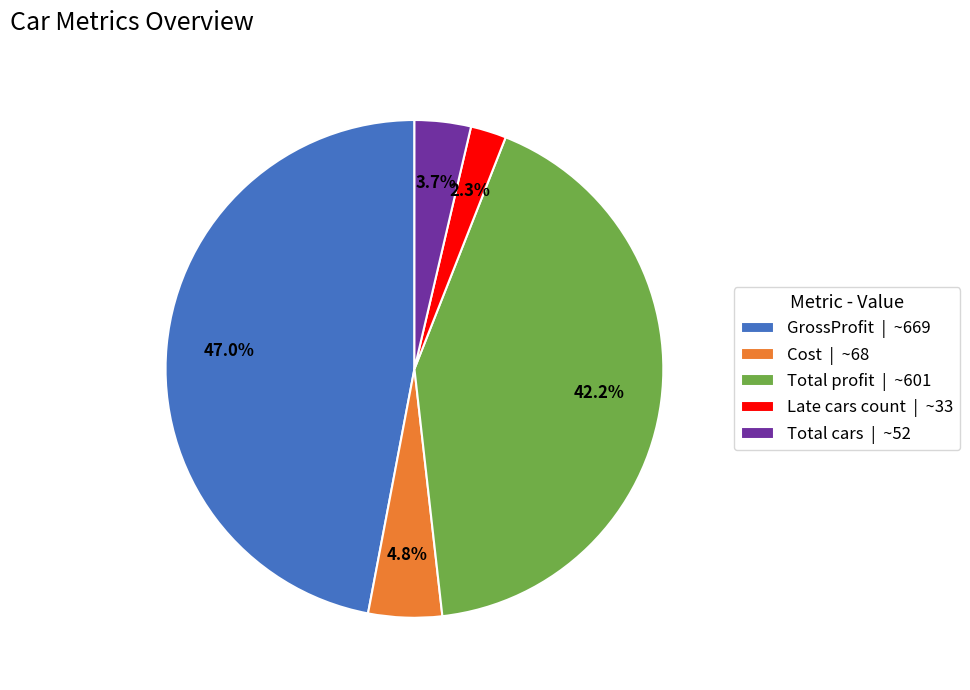

Do GrossProfit and Cost together represent more than half of the pie?

Yes